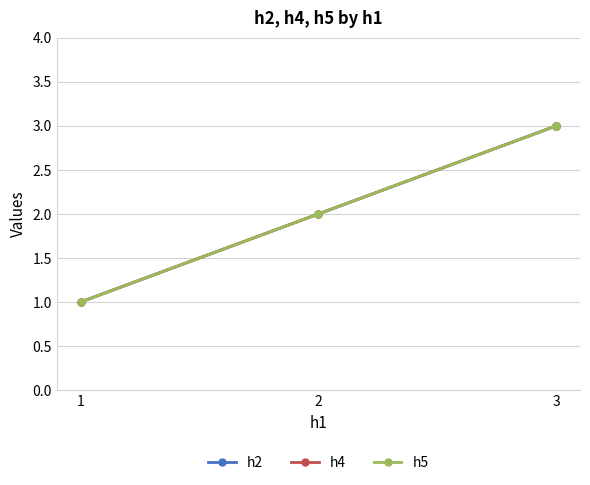

Which has a higher value, 3 or 1?

3